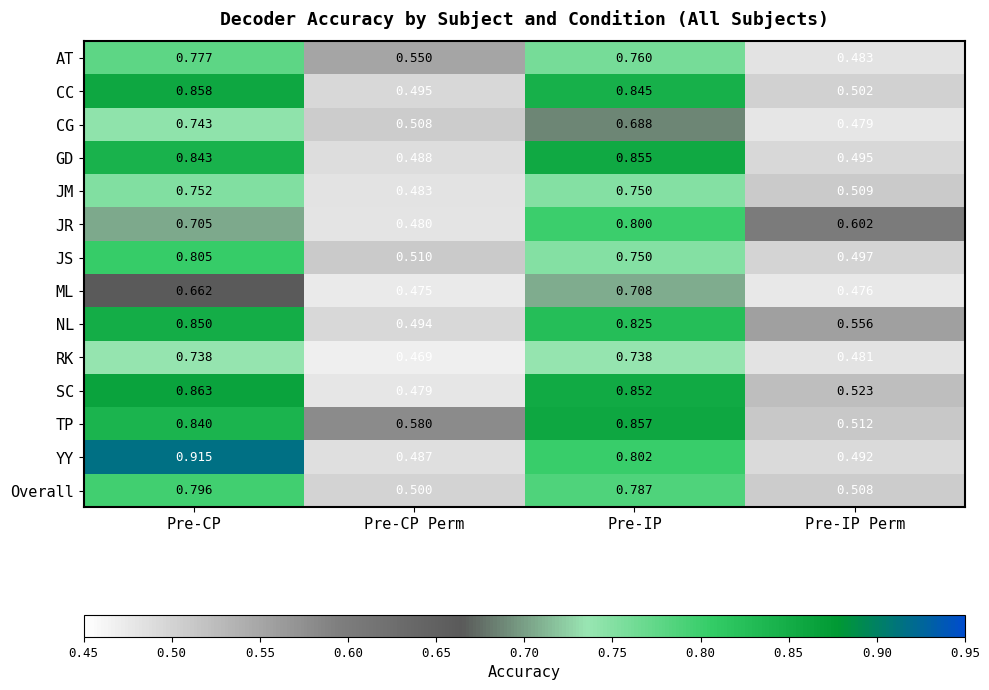

Rank the series by their maximum value, from highest to lowest.

YY, SC, CC, TP, GD, NL, JS, JR, Overall, AT, JM, CG, RK, ML